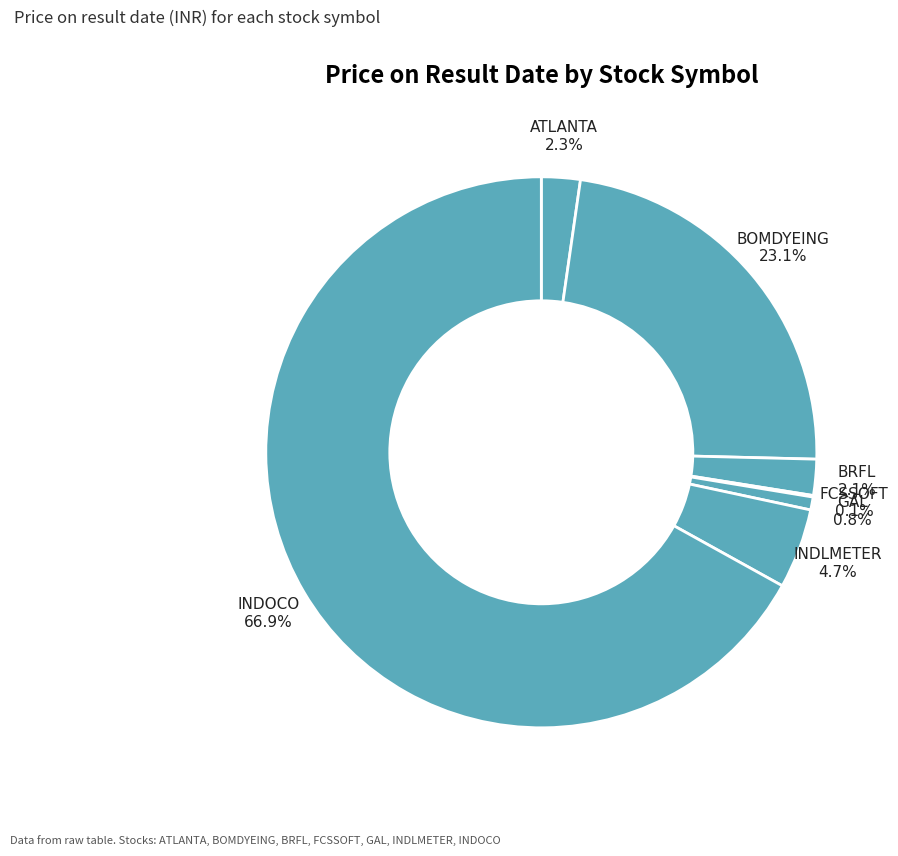

Does INDOCO represent more than half of the total?

Yes